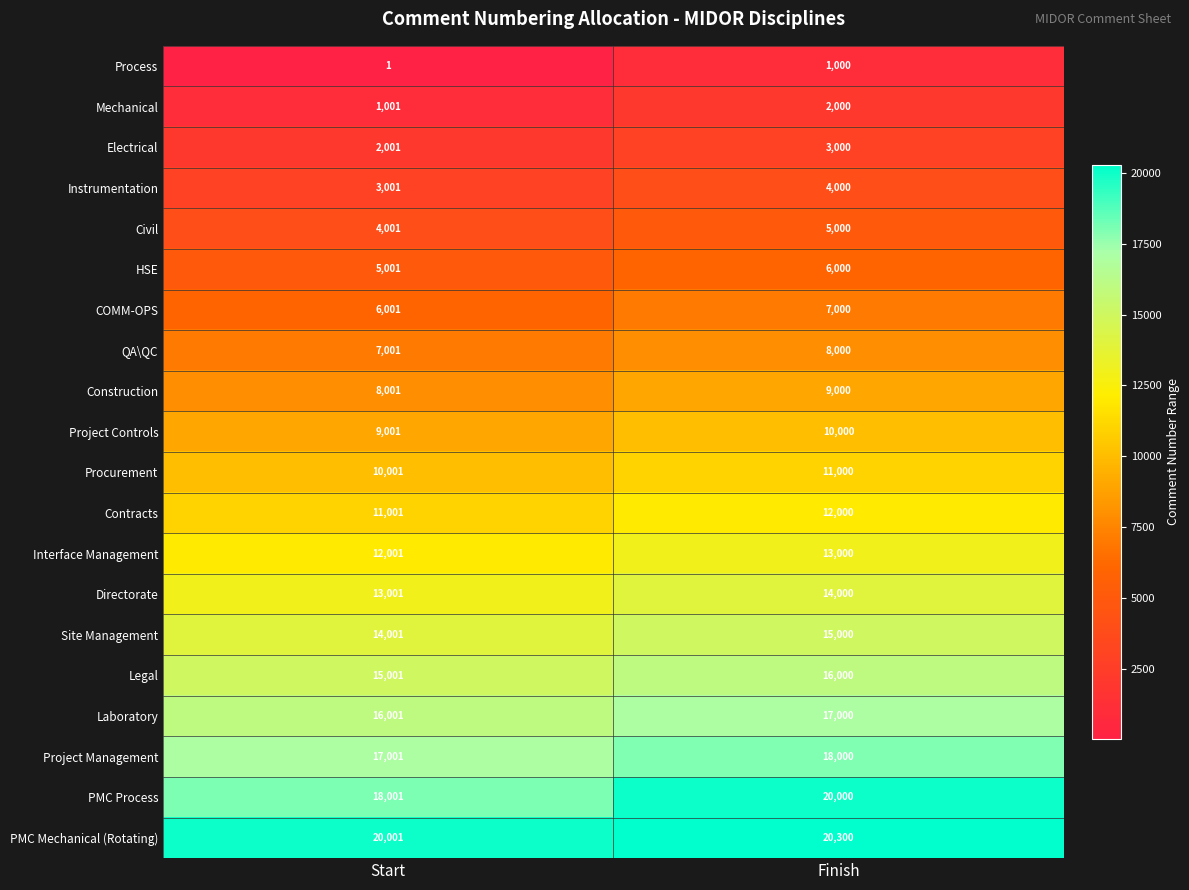

Which series has the largest total across all categories?

PMC Mechanical (Rotating)